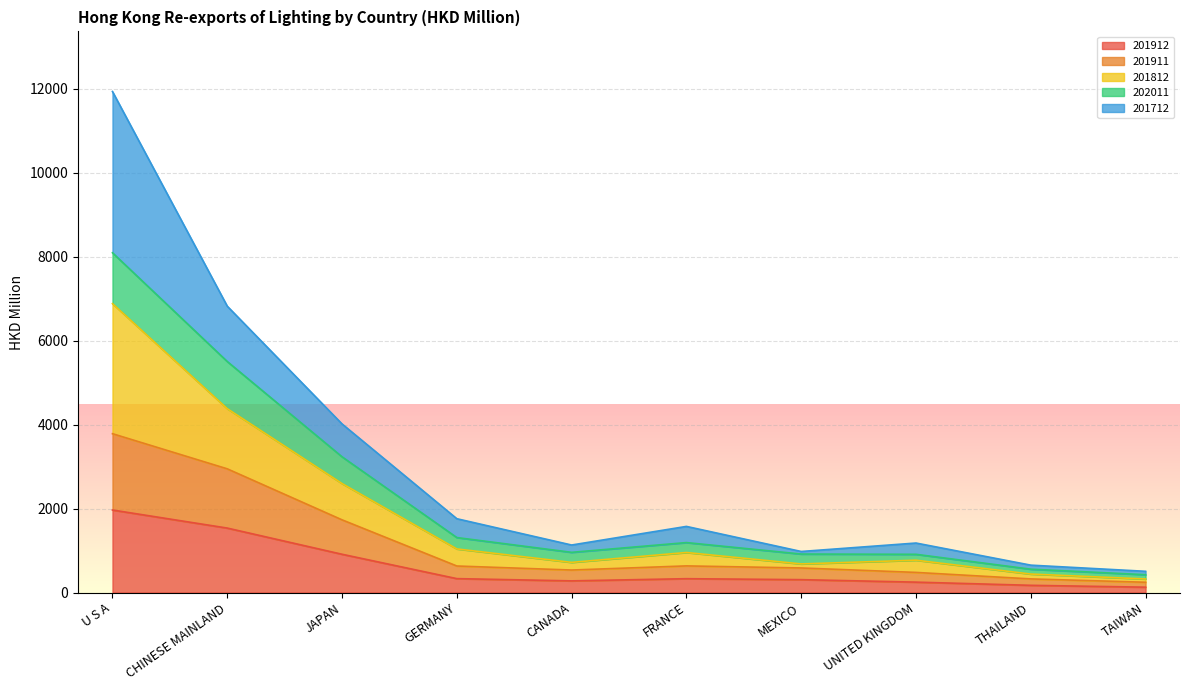

The value of 201912 at JAPAN is 284.3. True or false?

False